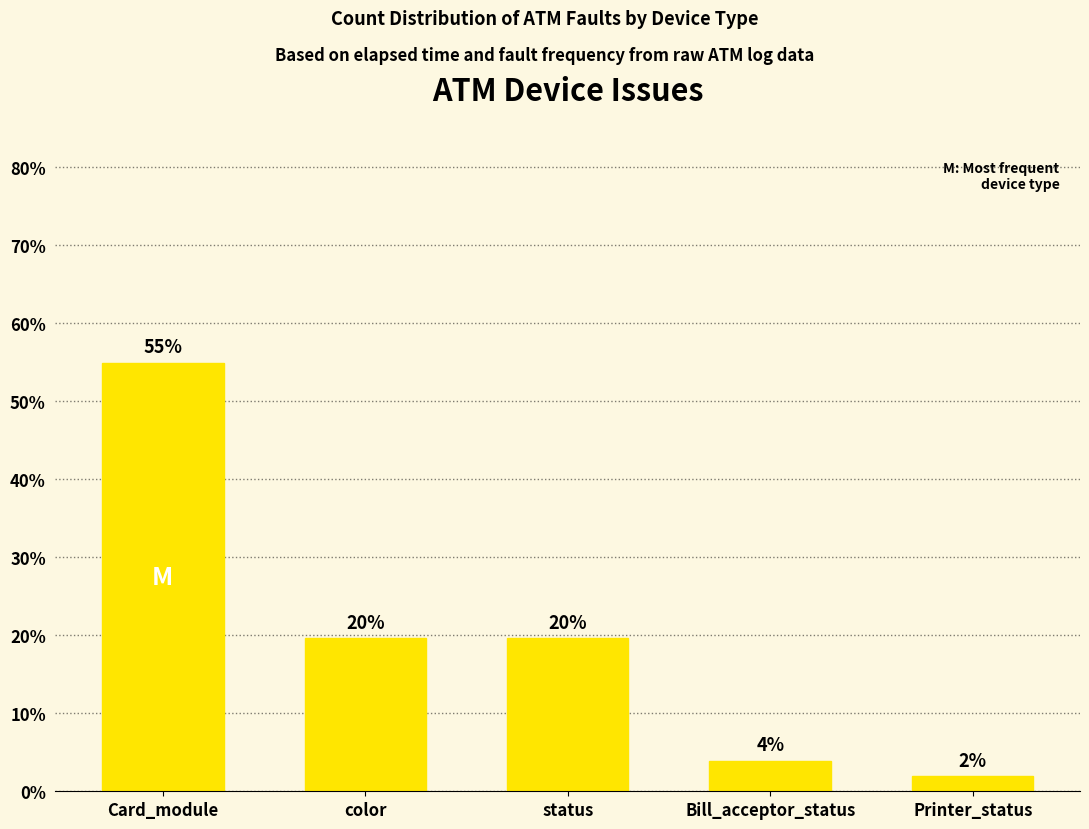

What is the value of the 3rd bar from the left?

19.6